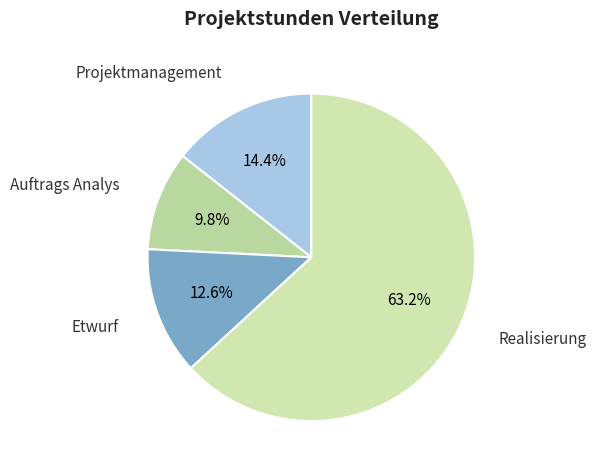

How many slices are in this pie chart?

4